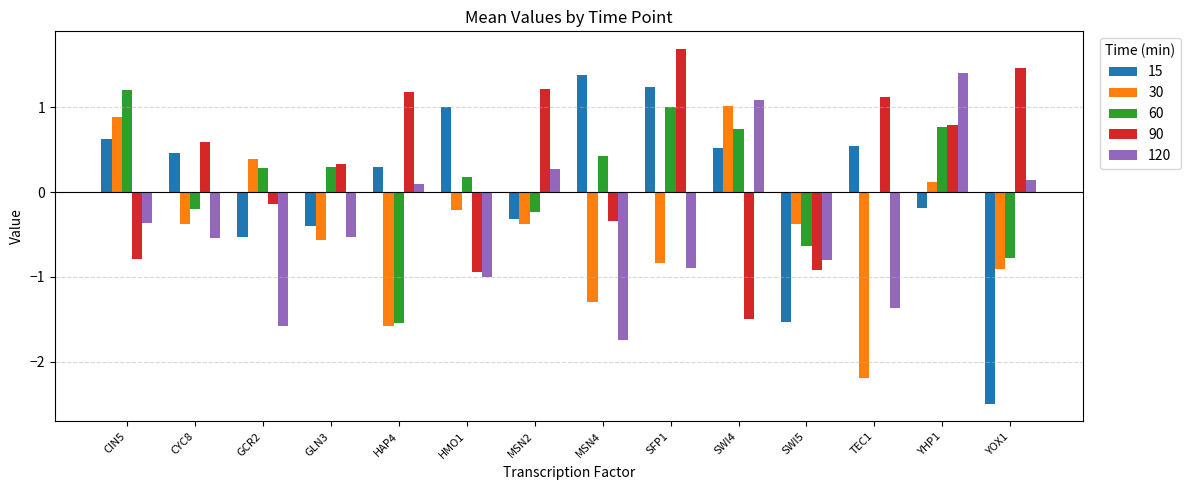

At which category is the sum across all series the highest?

YHP1